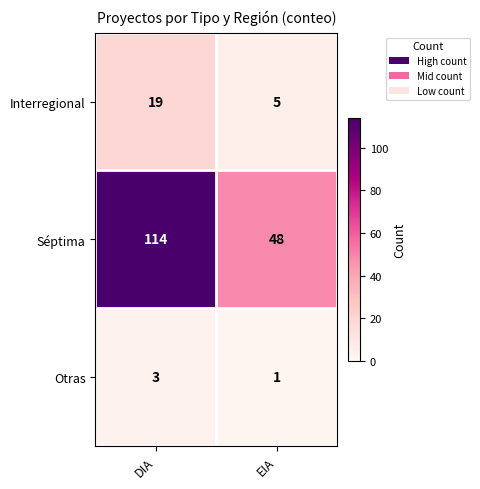

Rank the series at DIA from highest to lowest value.

Séptima, Interregional, Otras